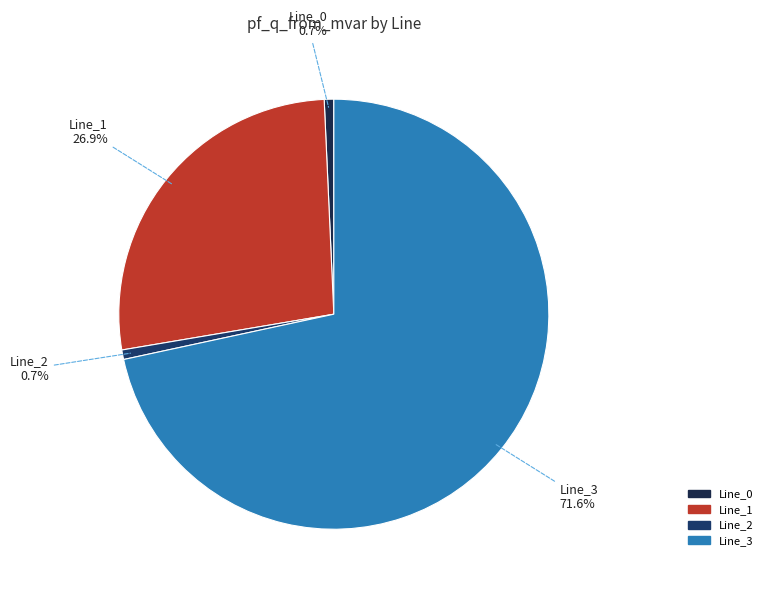

Which has a higher value, Line_3 or Line_2?

Line_3